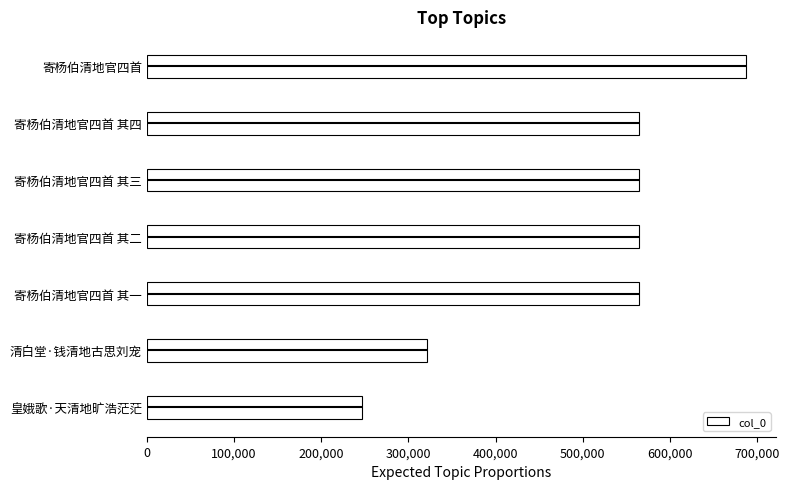

What is the average value?

502371